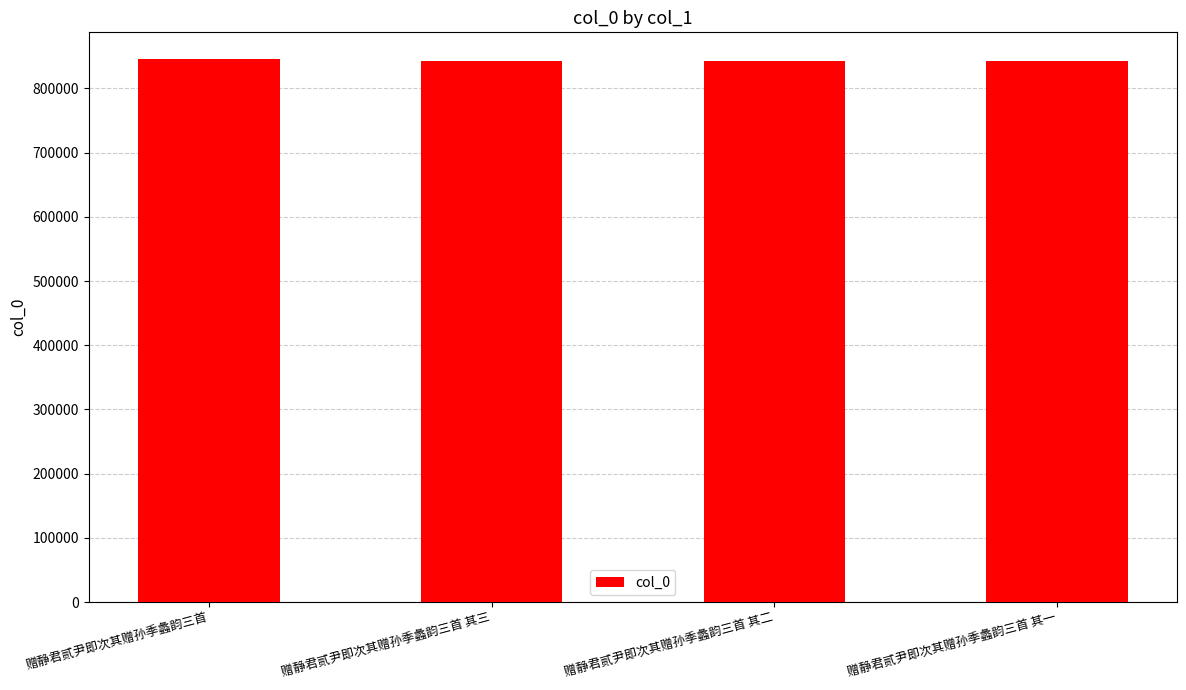

At which label does the data first exceed 842237?

赠静君贰尹即次其赠孙季蠡韵三首